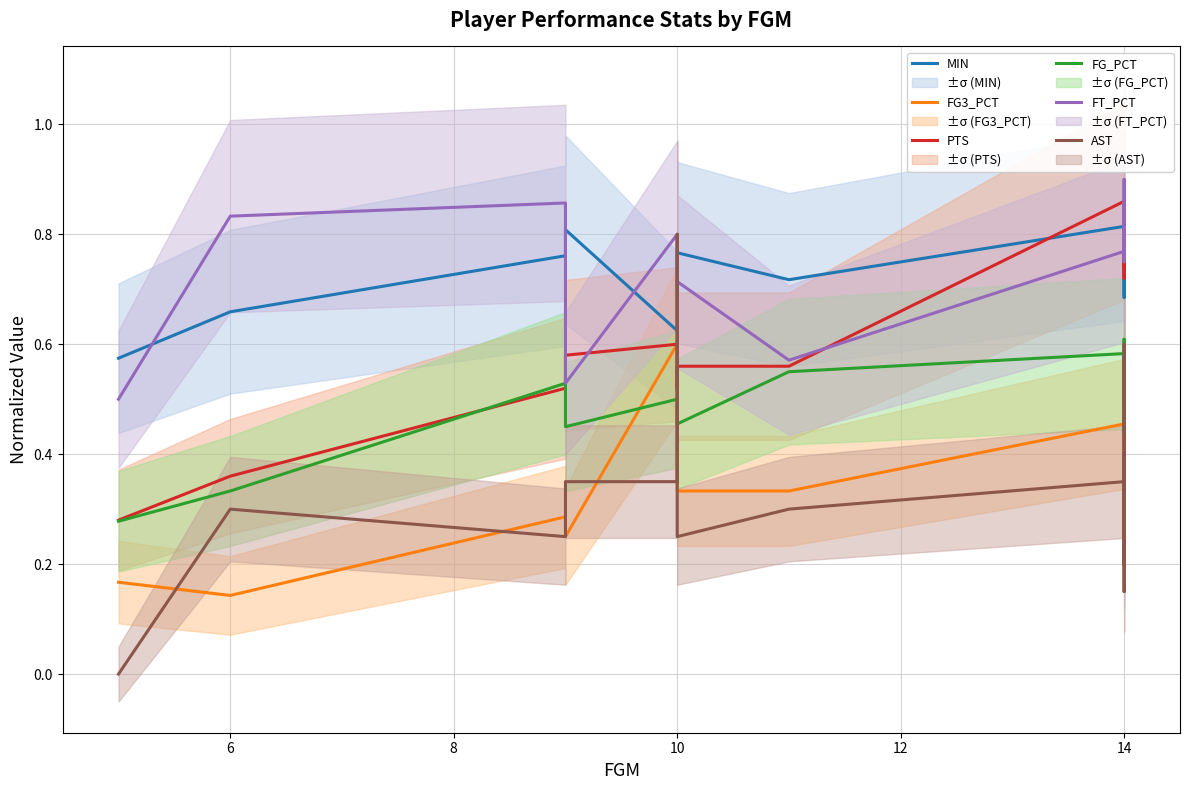

What is the difference between the MIN values at 4 and 8?

0.2